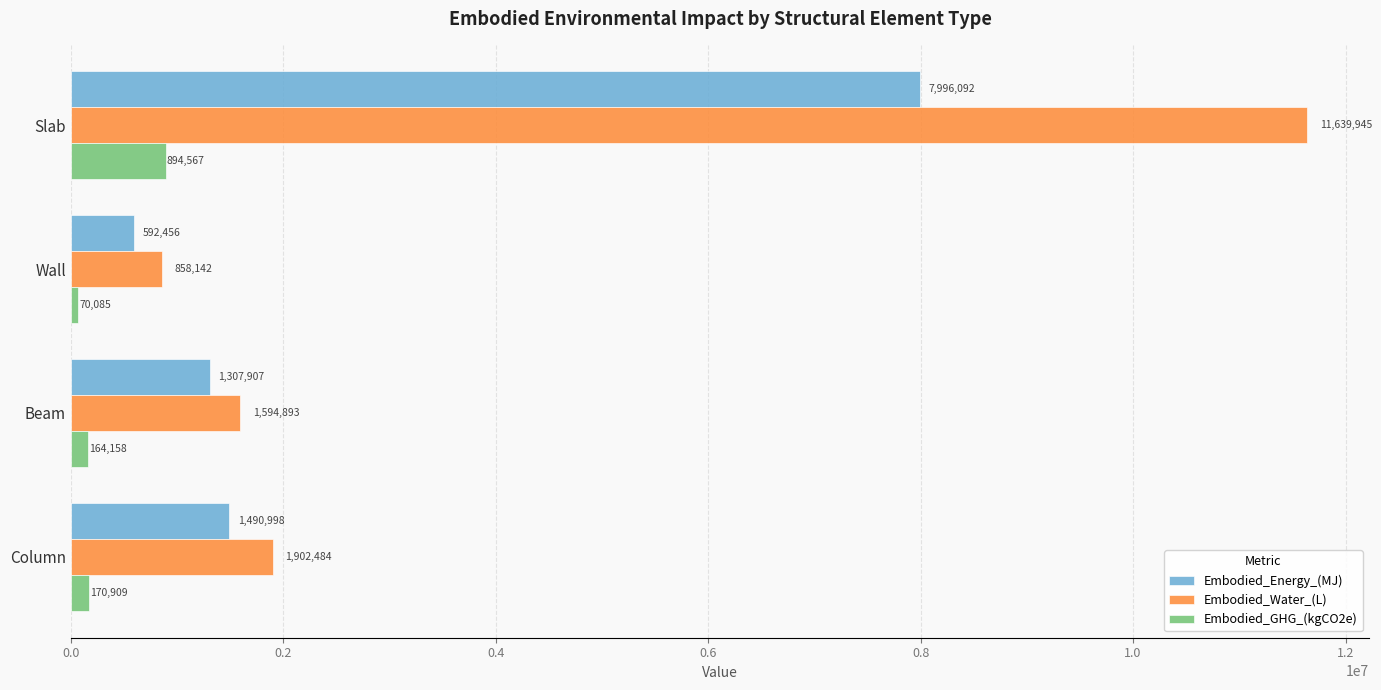

What is the difference between the maximum and second lowest values in the Embodied_Water_(L) series?

10045052.2